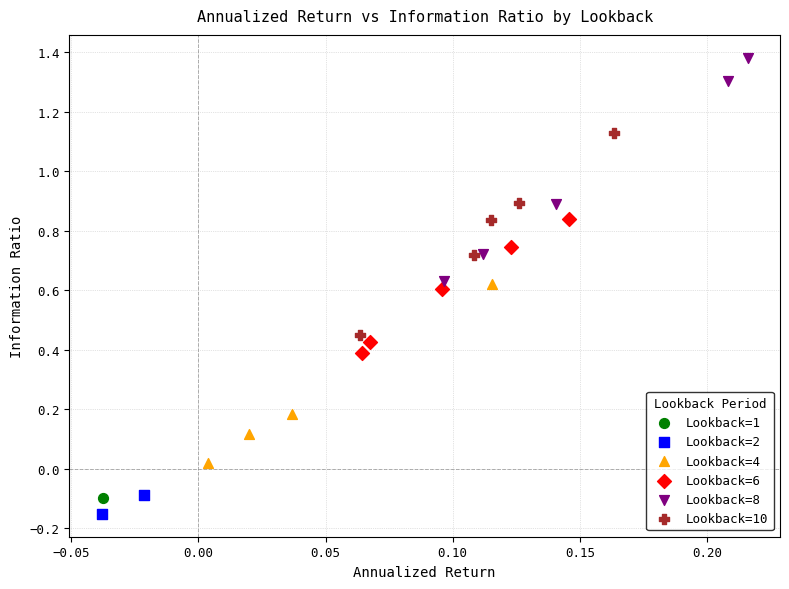

What are all the series names shown in the legend?

Lookback=1, Lookback=2, Lookback=4, Lookback=6, Lookback=8, Lookback=10